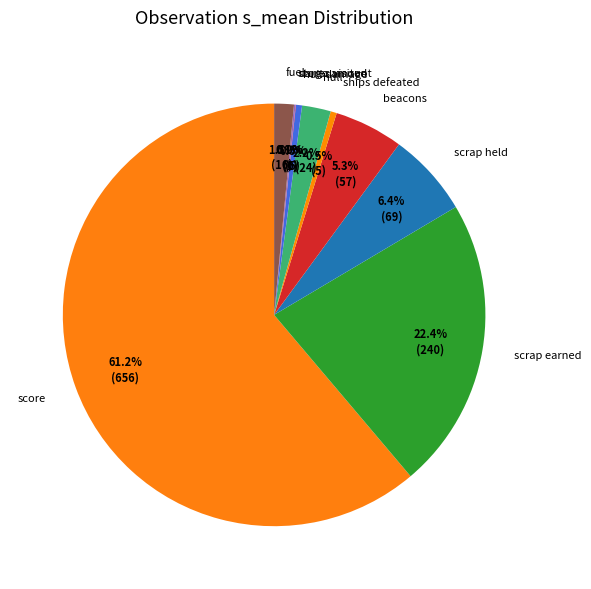

What is the majority slice?

score